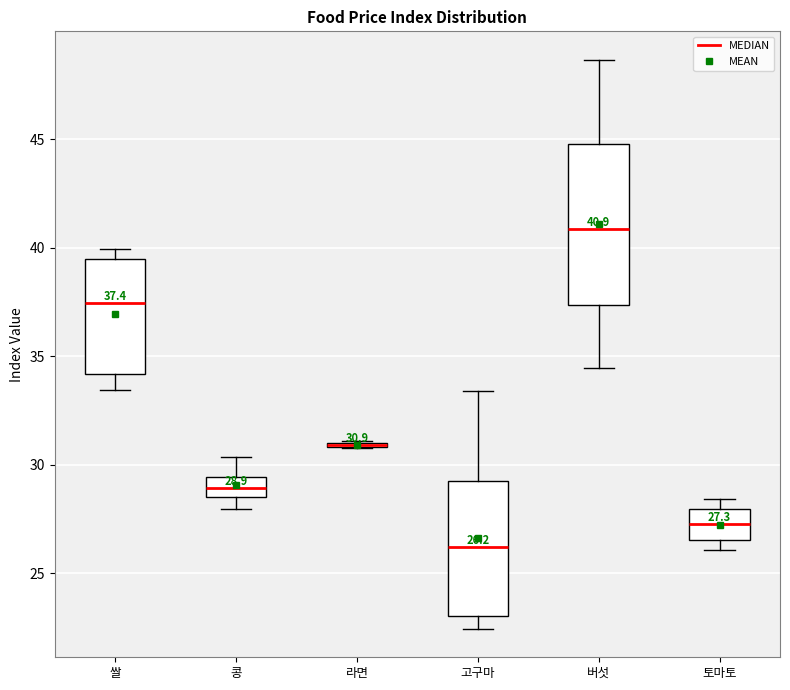

Which box is the tallest, from its lower edge to its upper edge?

버섯